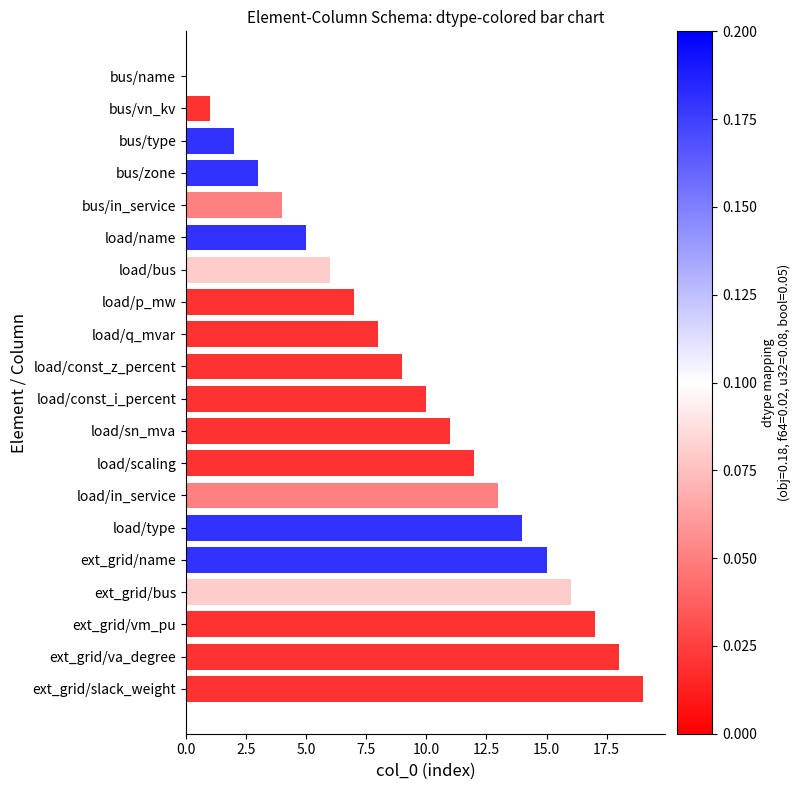

How many distinct data groups are displayed?

1